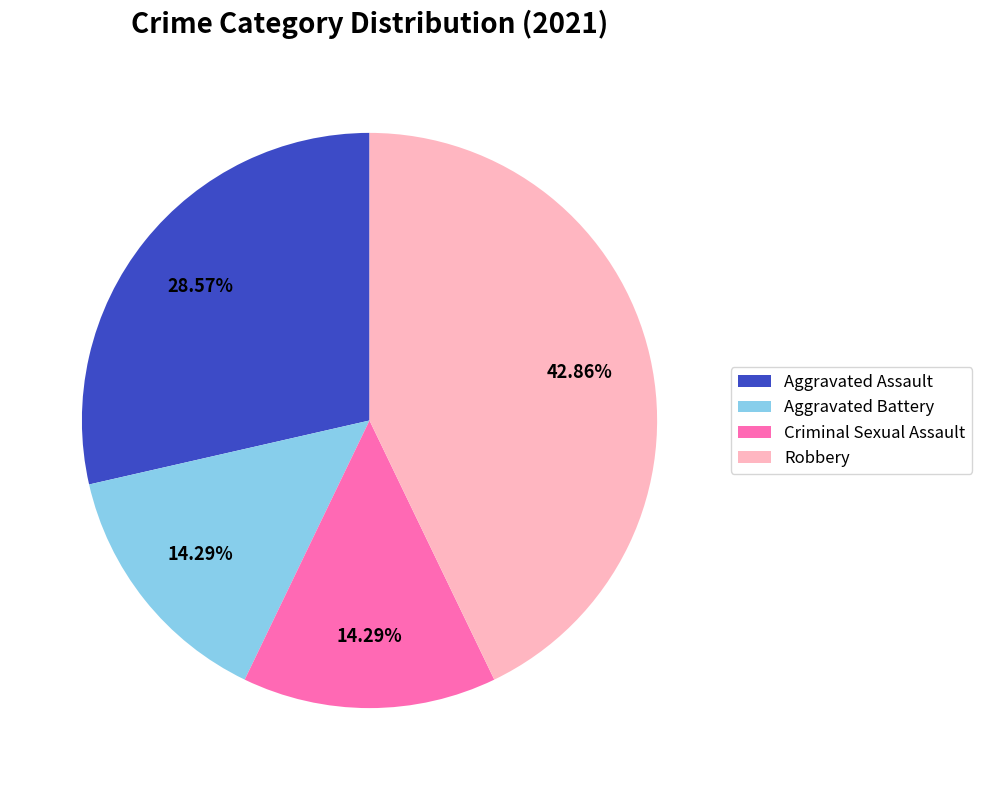

To the nearest percent, what is the average slice percentage?

25%